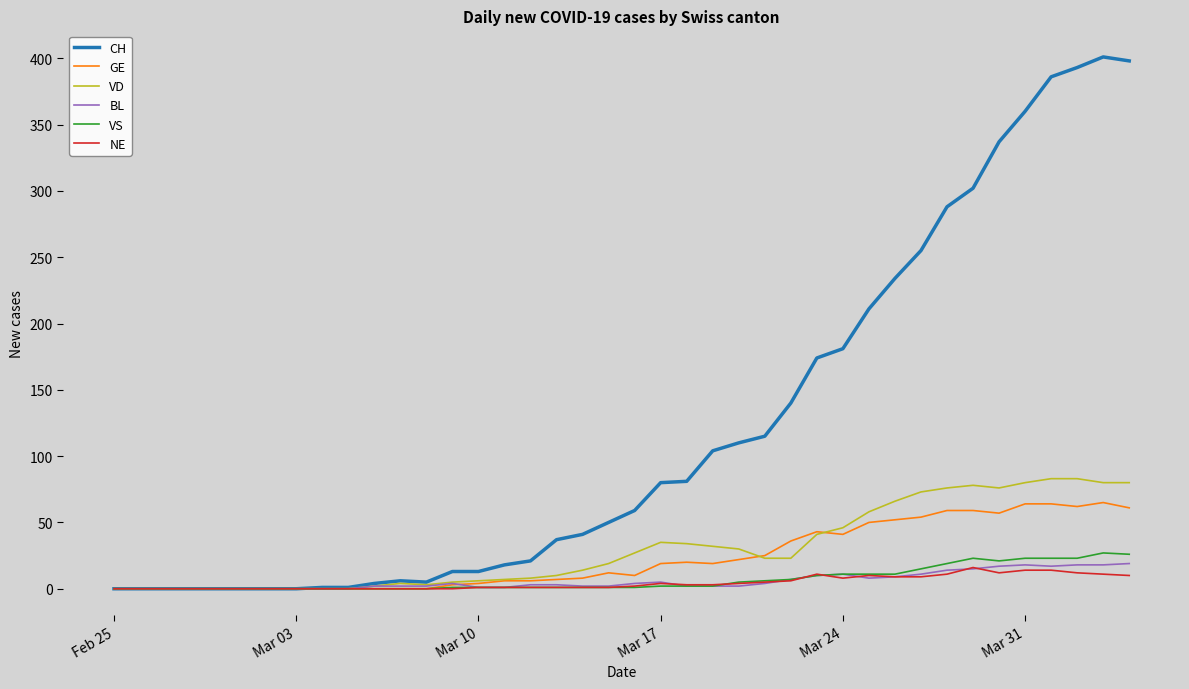

What is the maximum value for CH?

401